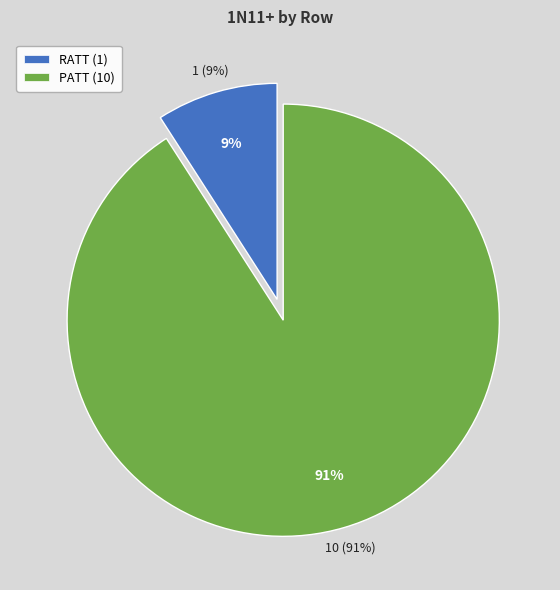

To the nearest percent, what is the combined percentage of PATT and RATT?

100%